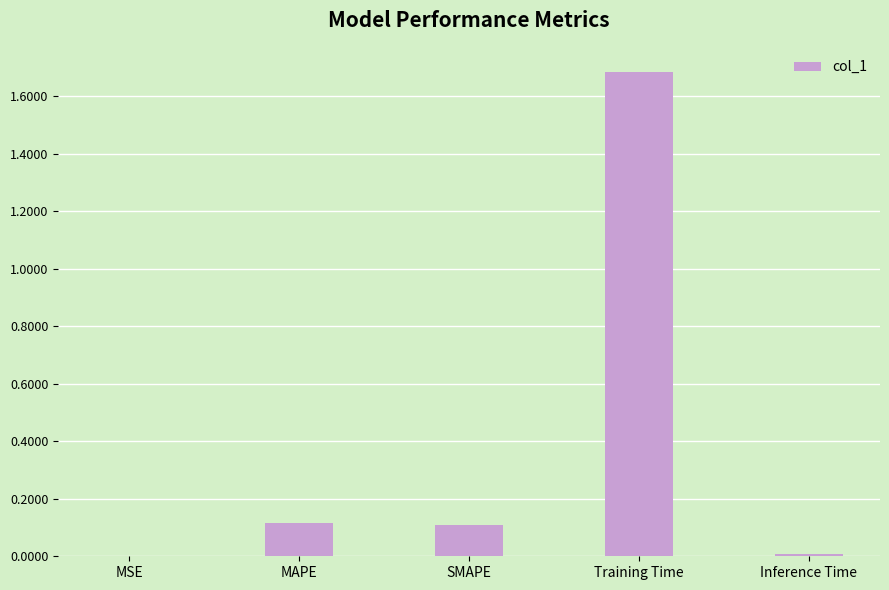

What is the maximum value shown in the chart?

1.7